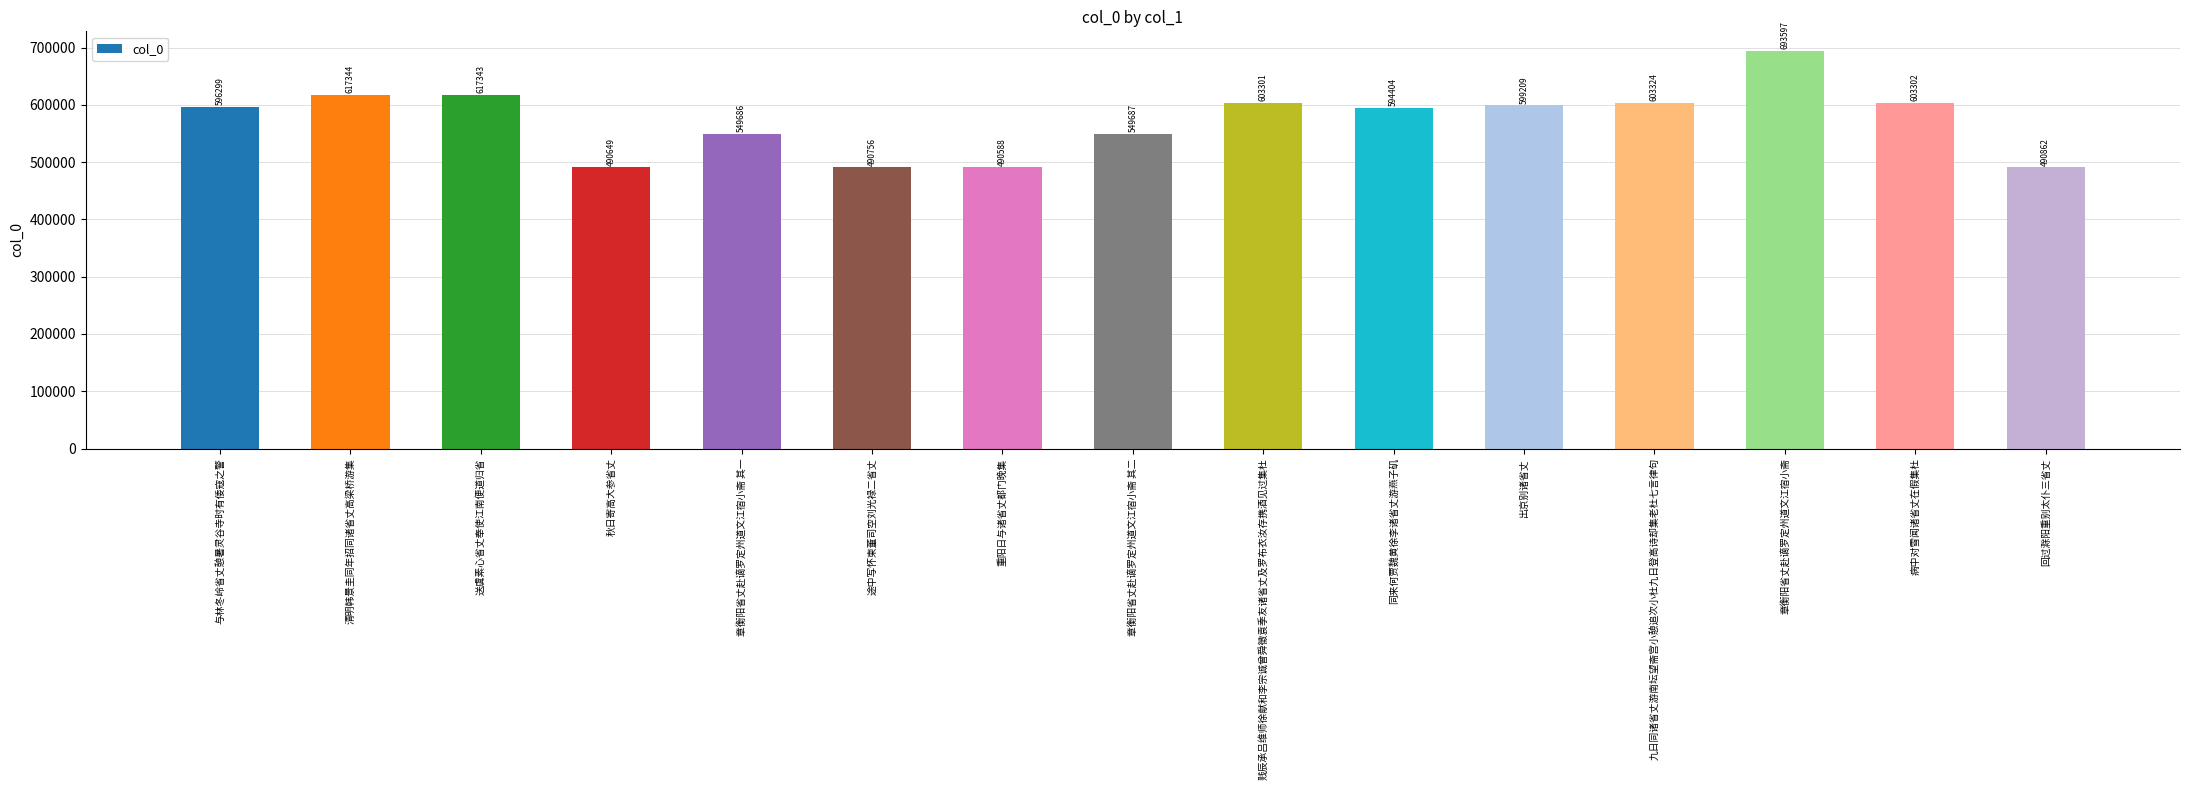

What is the sum of all values?

8590351